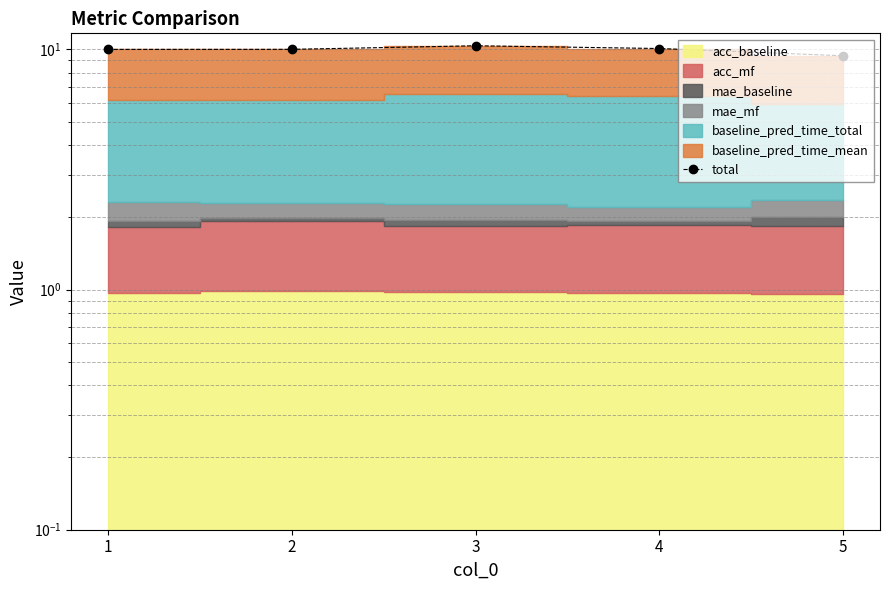

What is the average value?

10.0